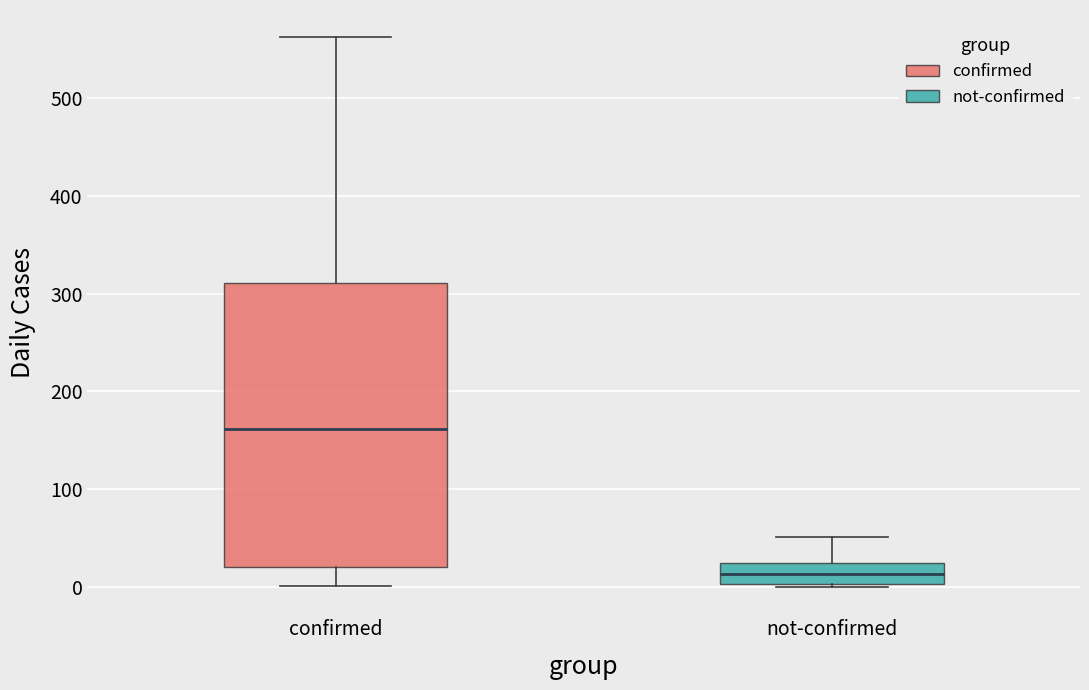

Where is the upper edge of the box for confirmed on the y-axis? The values are not printed on the chart, so give them approximately, as read against the axis.

310